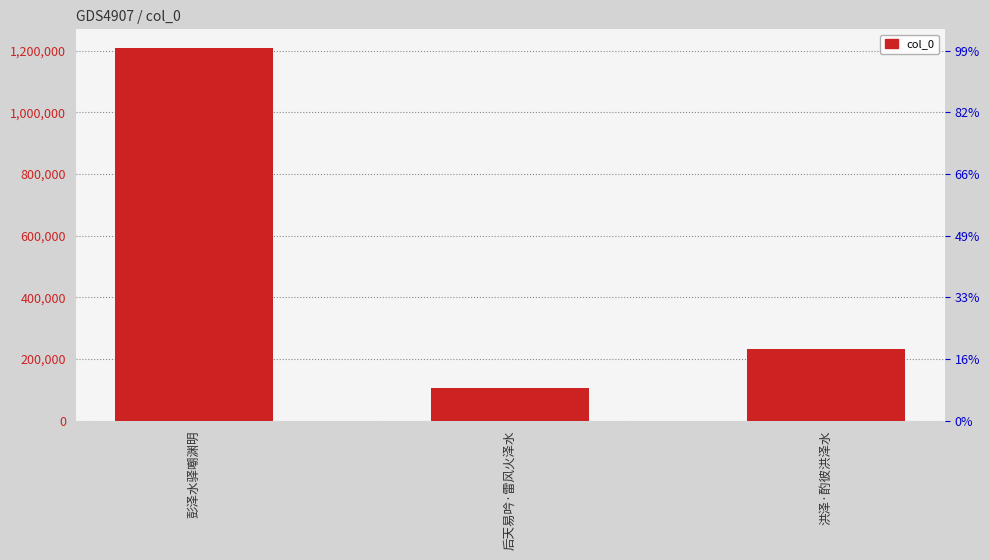

What is the maximum value shown in the chart?

1208759